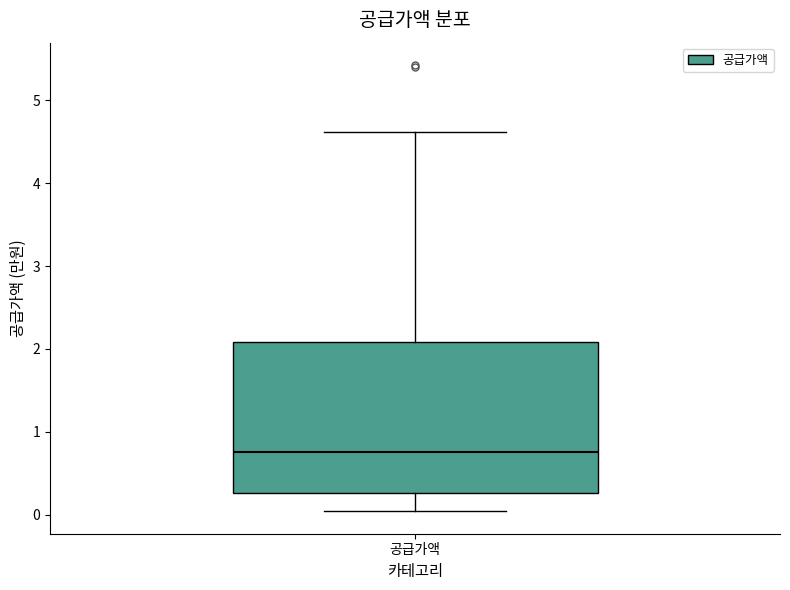

Transcribe this box plot: give where the median line is, the range the box spans, and where the two whiskers end, as read against the y-axis. The values are not printed on the chart, so give them approximately, as read against the axis.

median 0.8, box 0.3 to 2.1, whiskers 0.0 to 4.6